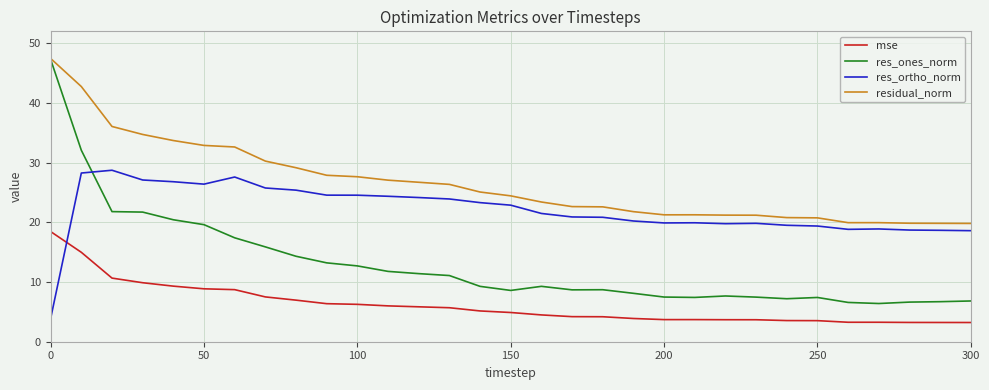

What is the difference between the second highest and minimum values in the res_ones_norm series?

25.7